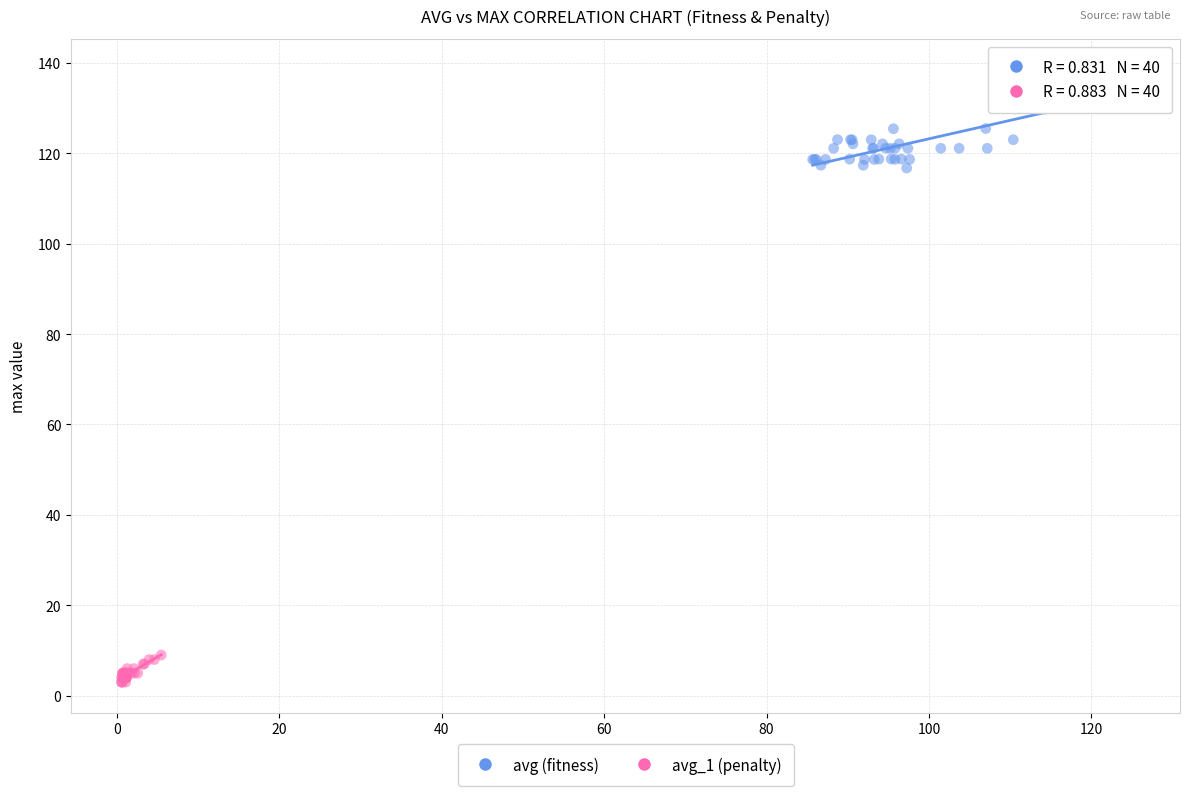

Which series contains the lowest Y value?

avg_1 (penalty)